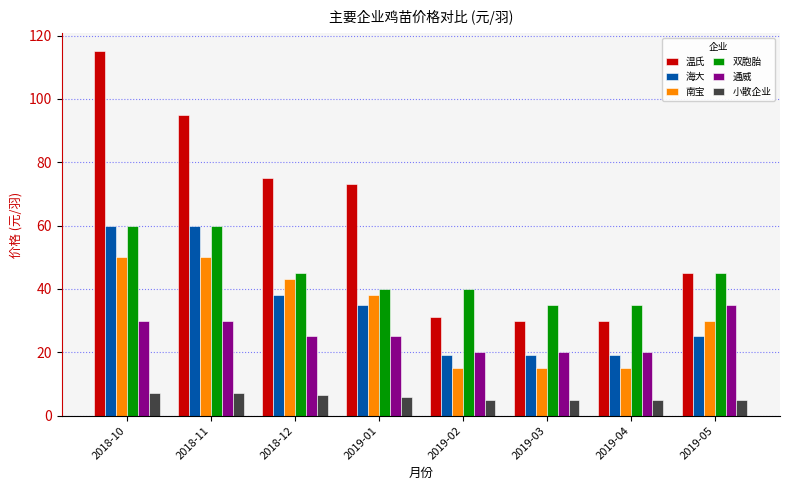

What is the difference between the second highest and minimum values in the 小散企业 series?

2.0